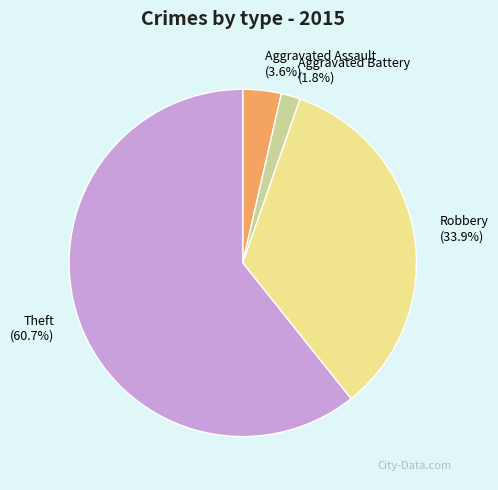

How many segments does this pie chart have?

4